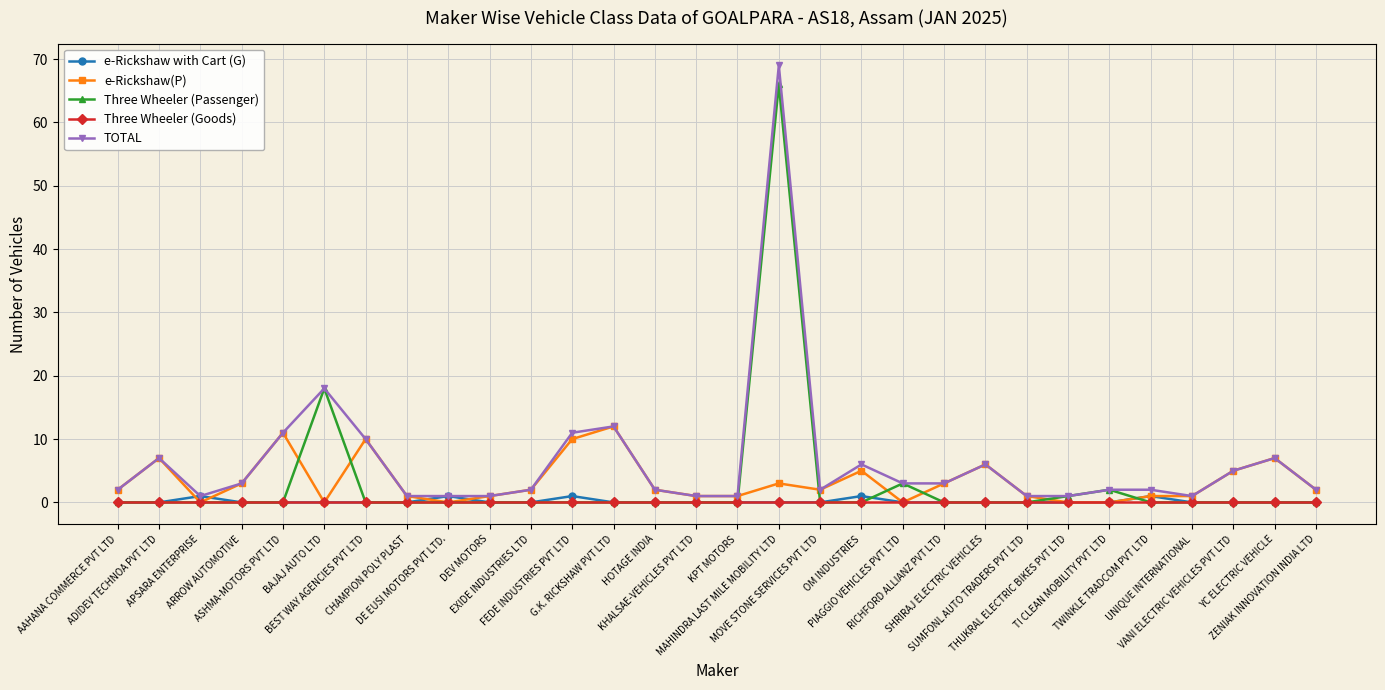

Which series has the largest total across all categories?

TOTAL